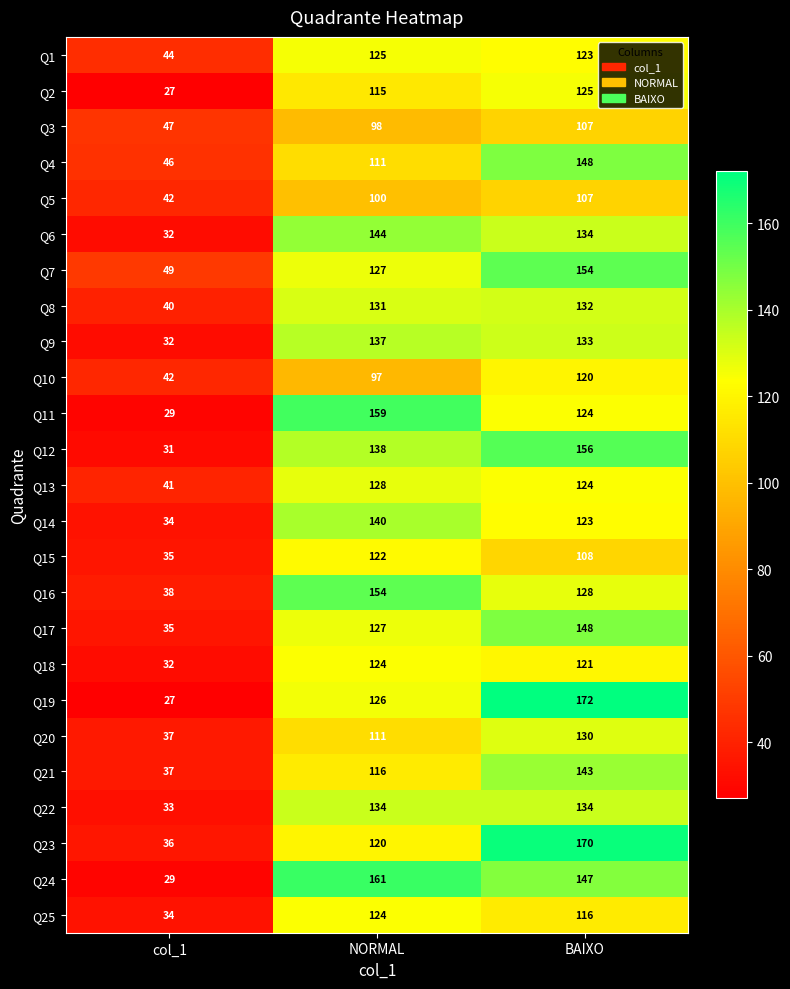

The value of Q22 at NORMAL is 231. True or false?

False